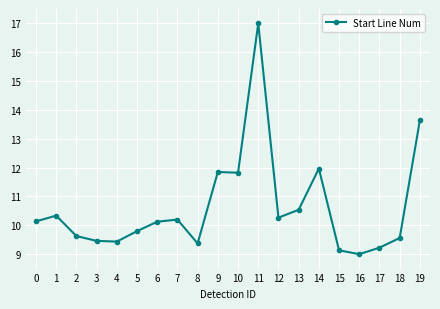

The chart shows a value of 7.1 at 13. True or false?

False